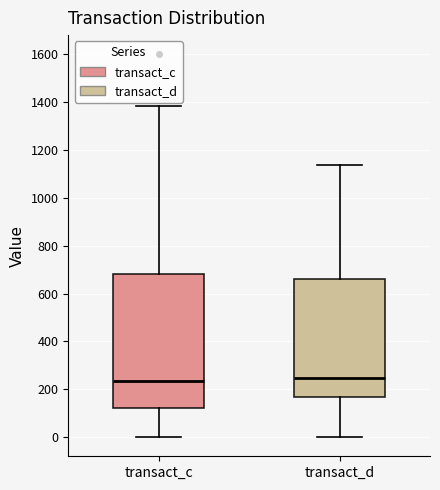

Which box is the tallest, from its lower edge to its upper edge?

transact_c